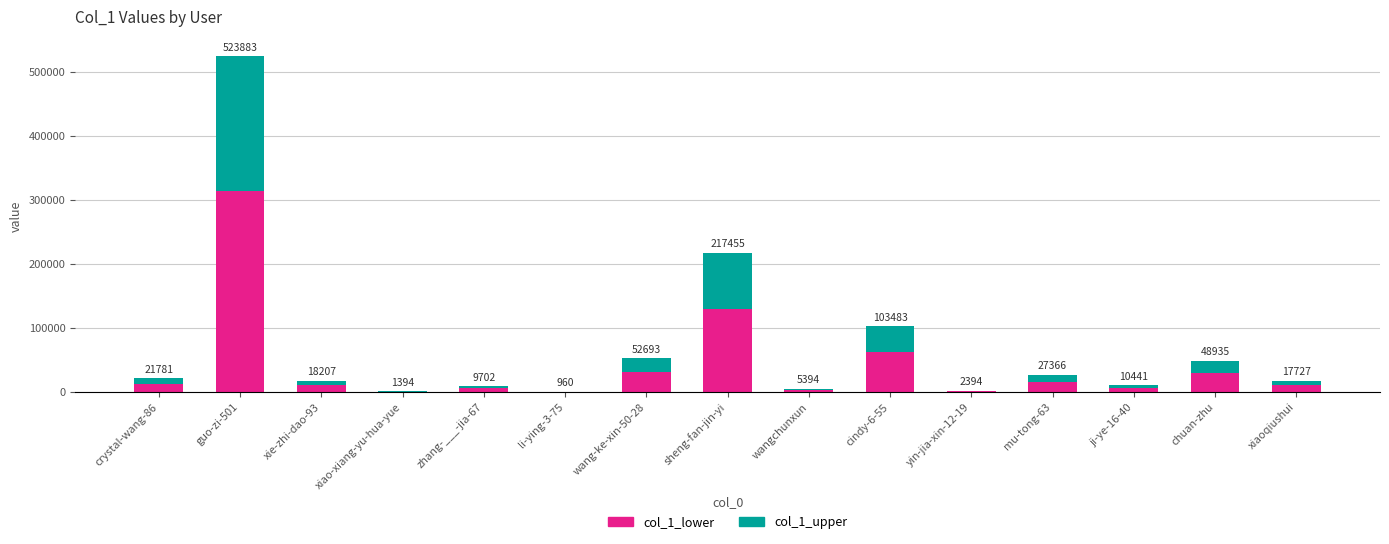

Which series has the widest spread of values?

col_1_lower